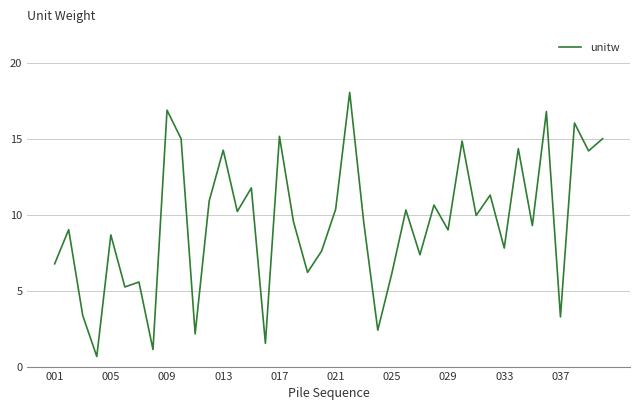

What is the greatest value displayed?

18.1